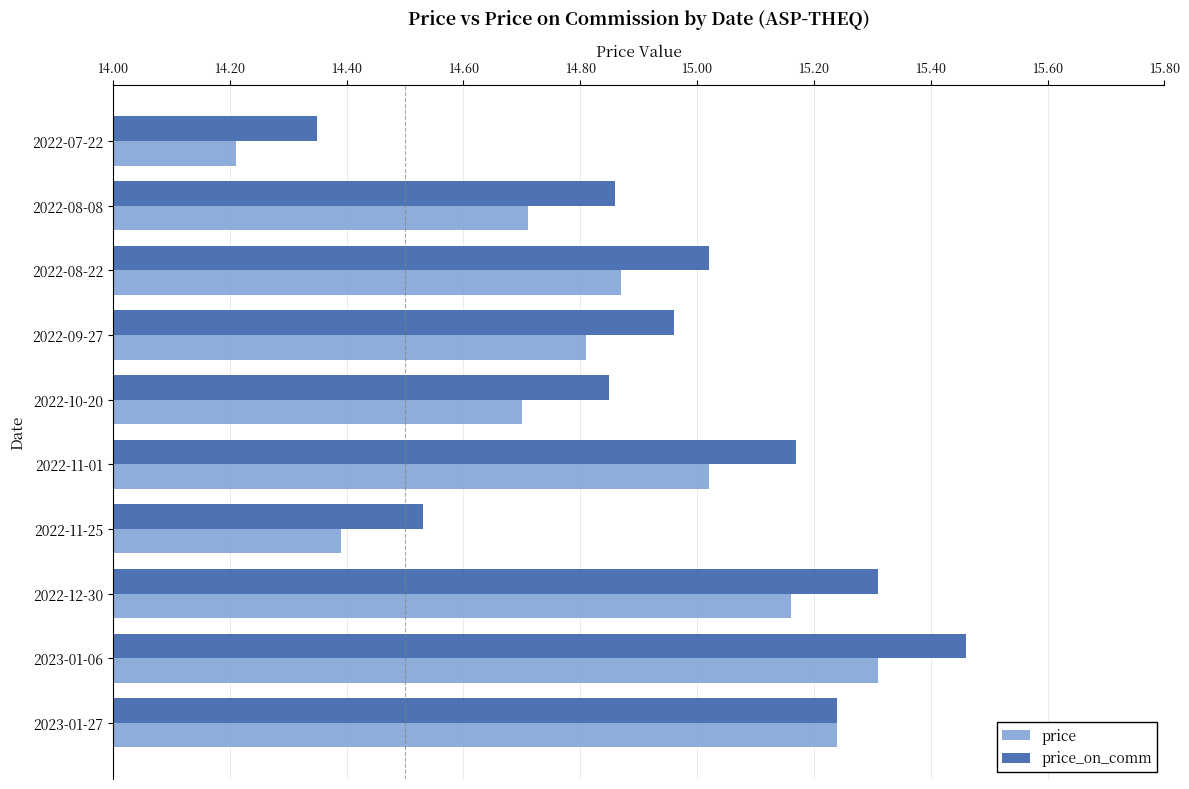

At which label does price_on_comm reach its minimum?

2022-07-22